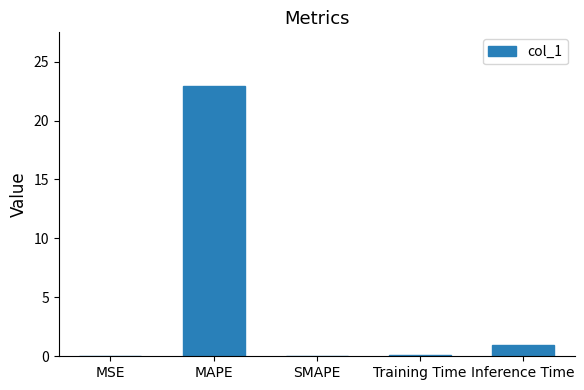

Which label corresponds to the largest value in the chart?

MAPE